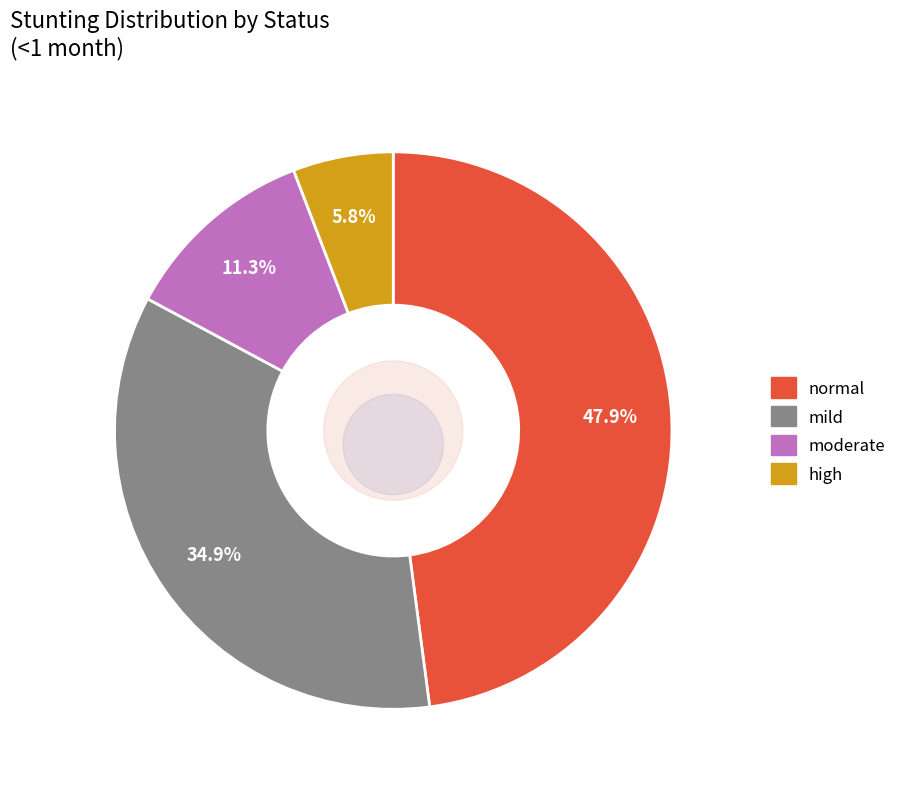

Which has a higher value, mild or mild?

mild